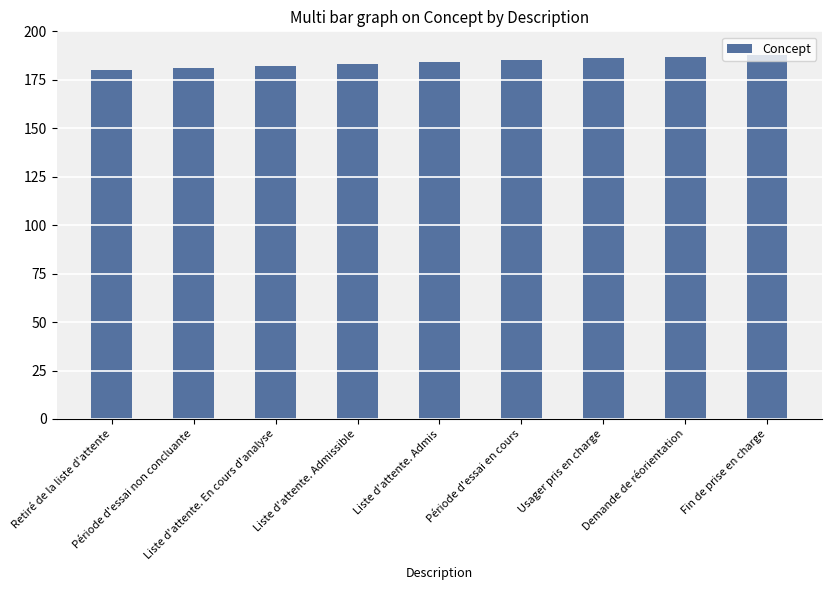

What is the label of the 5th bar from the right?

Liste d'attente. Admis